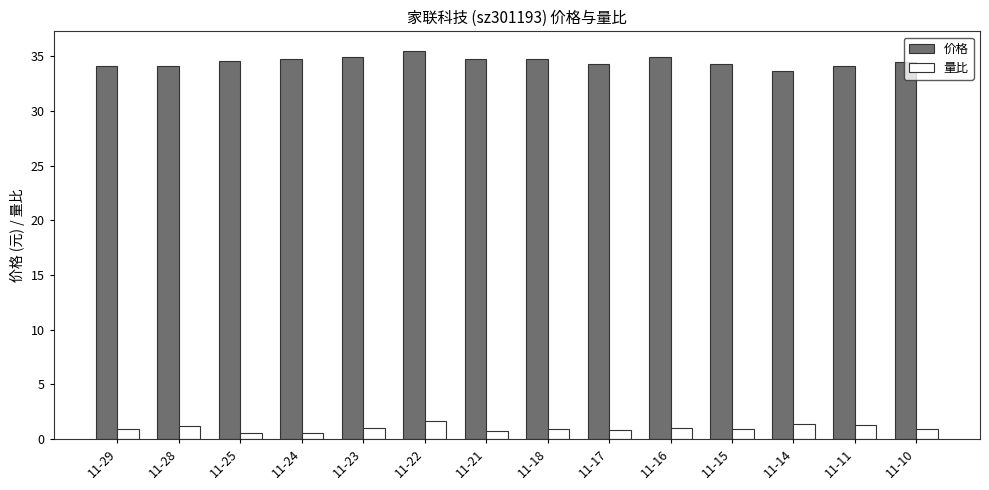

What is the spread (max minus min) of values at 11-17?

33.5